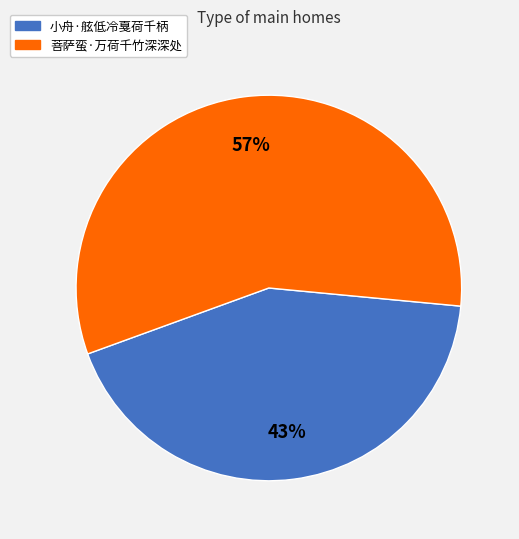

To the nearest percent, what is the average slice percentage?

50%